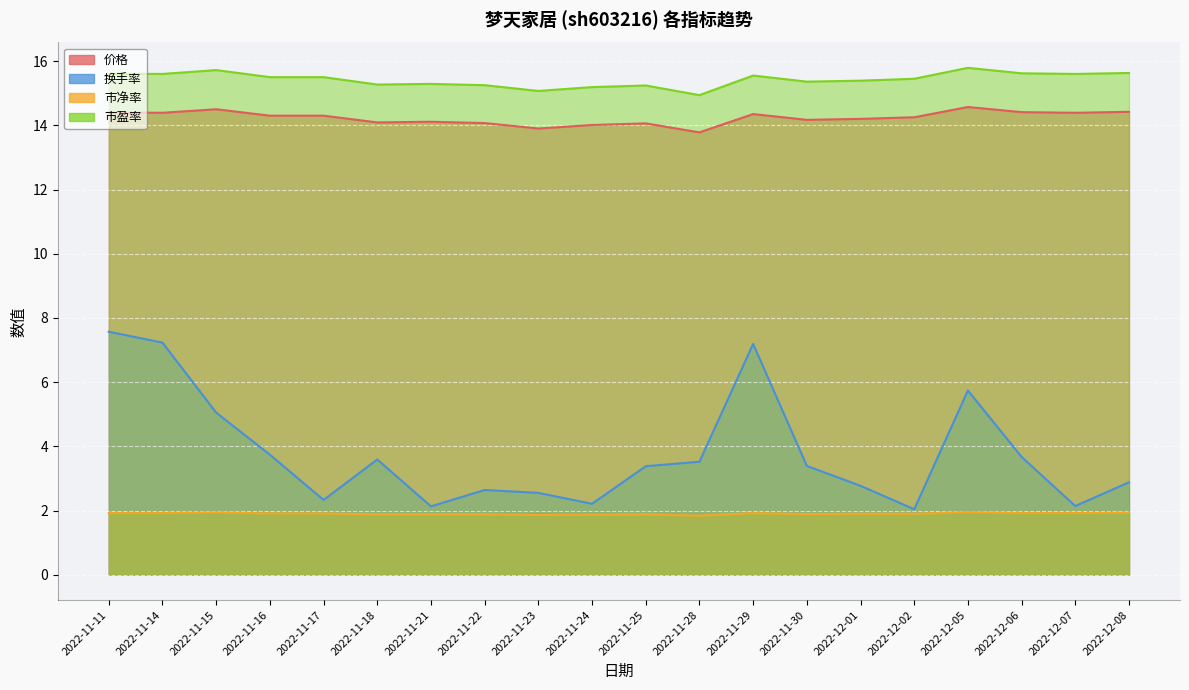

What is the sum of all 换手率 values?

75.8